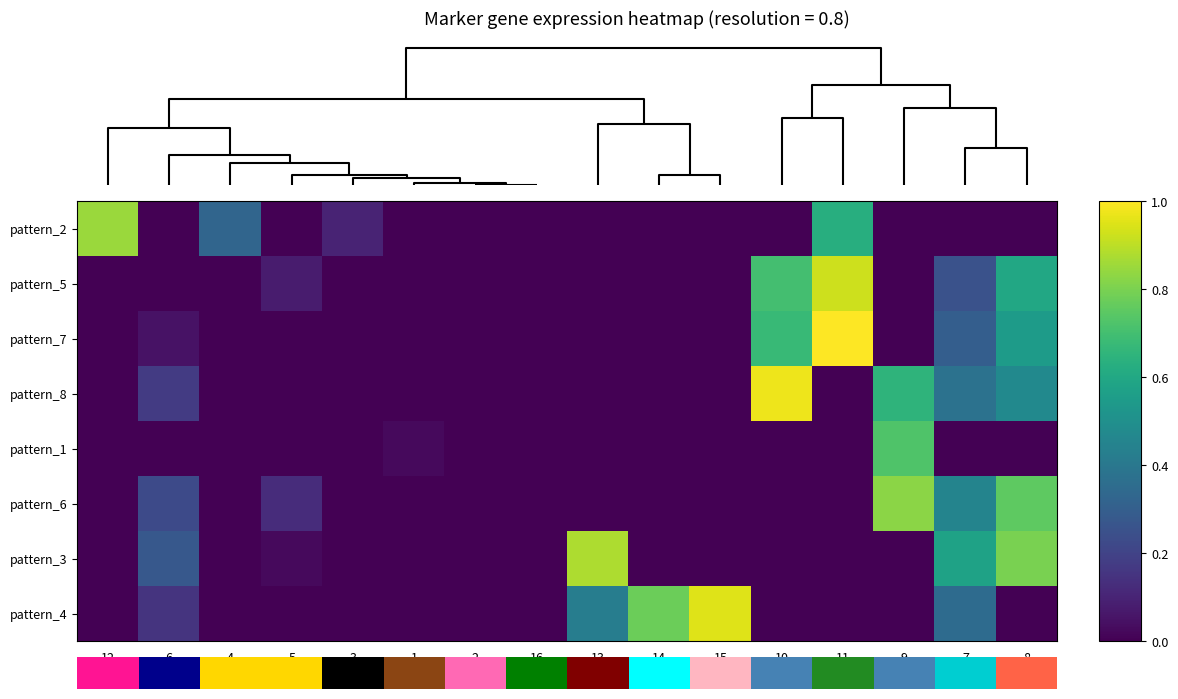

How many values in pattern_3 are above zero?

5